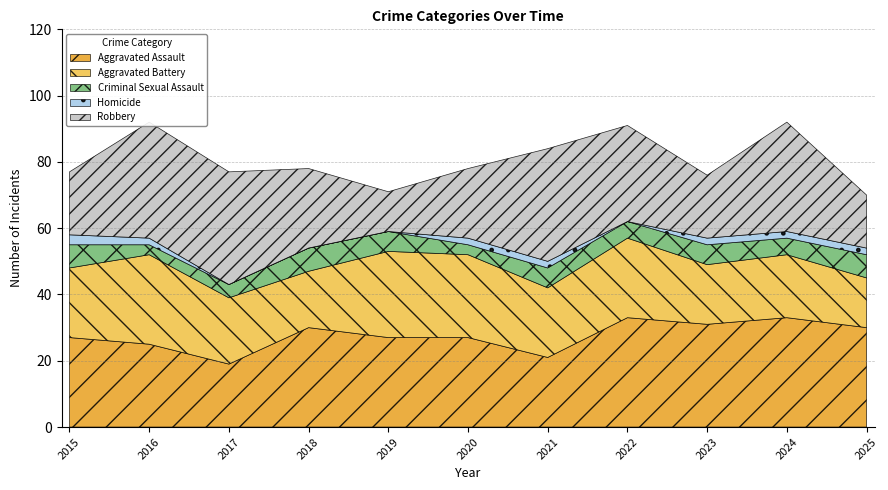

List the labels in order of Aggravated Battery value, smallest first.

2025, 2018, 2023, 2024, 2017, 2015, 2021, 2022, 2020, 2019, 2016